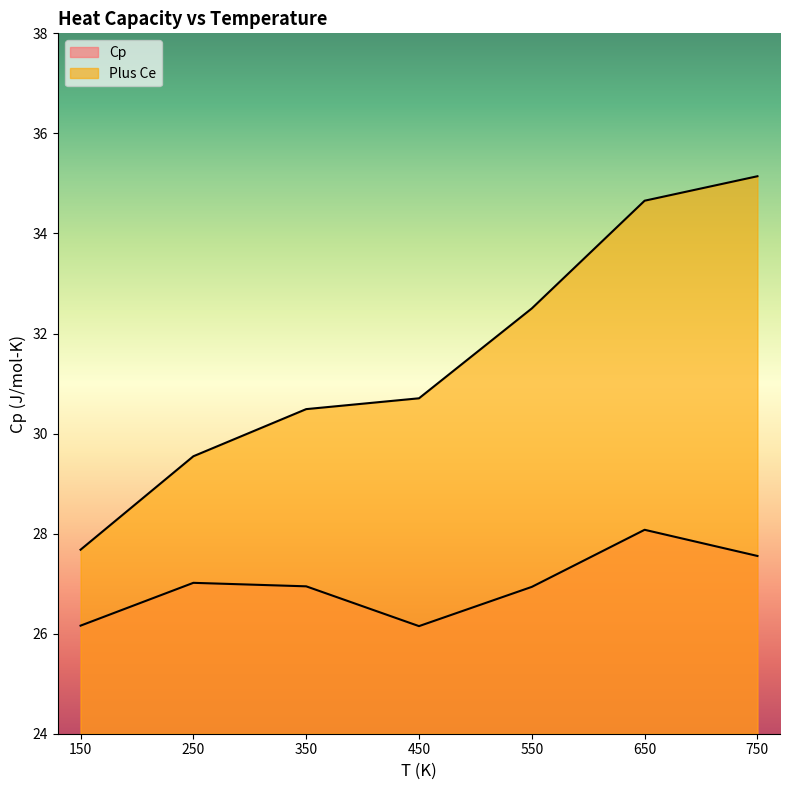

Does the chart have visible grid lines?

No